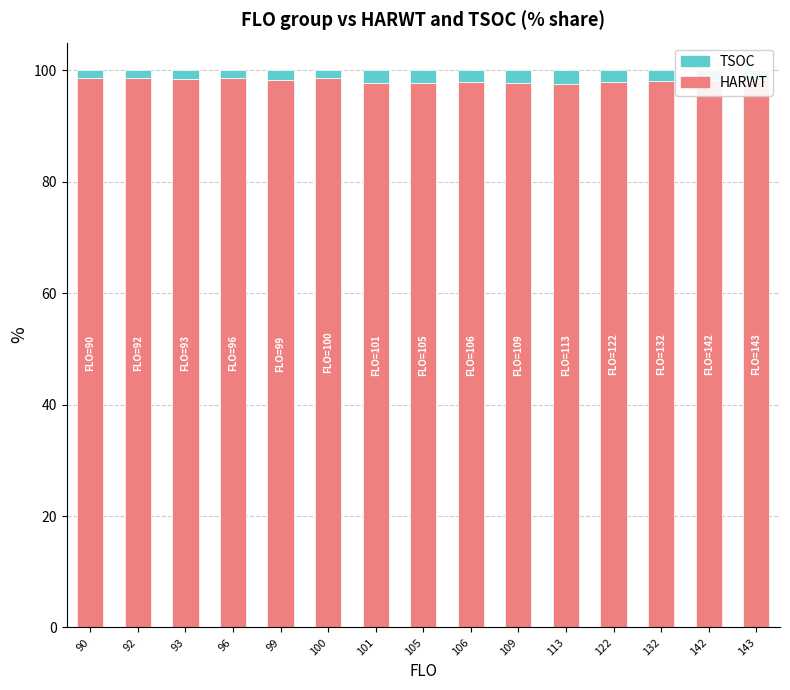

Does the chart contain any negative values?

No